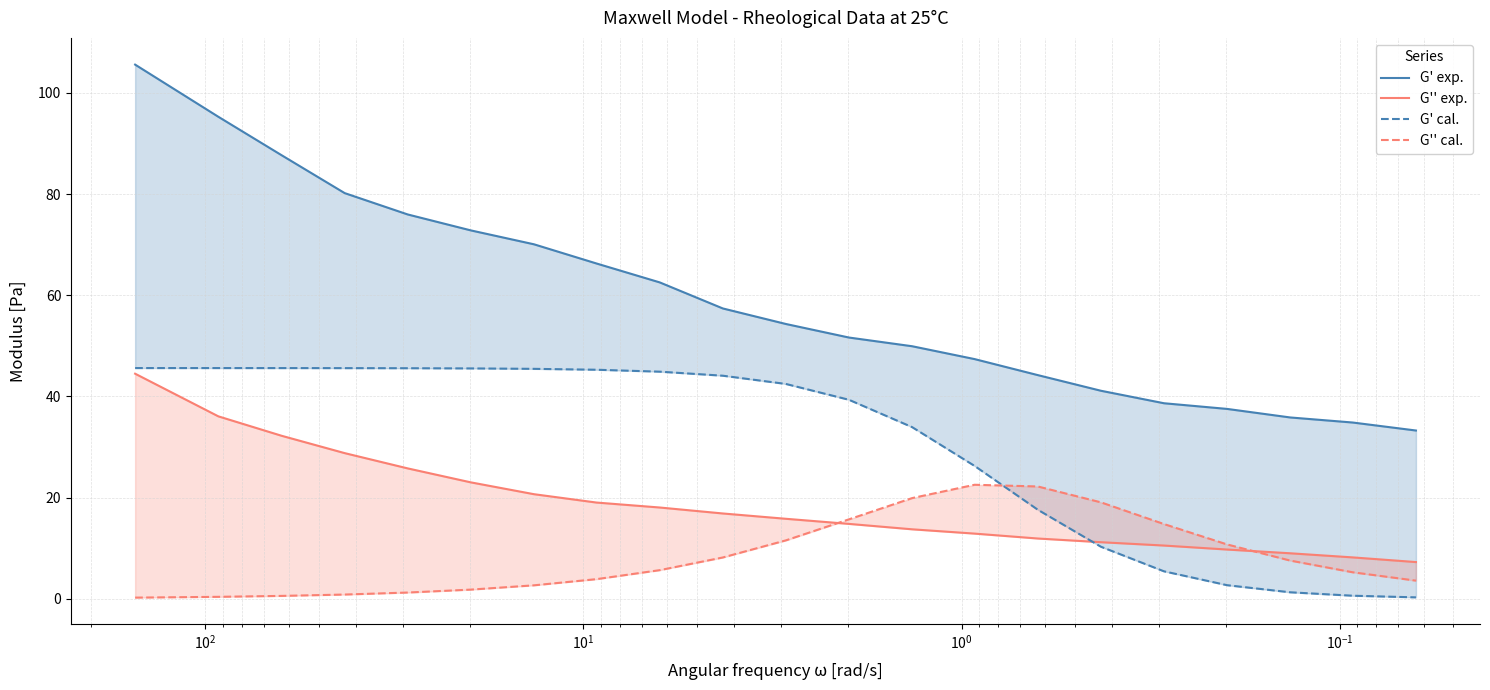

True or false: G' exp. and G'' cal. cross at least once.

False